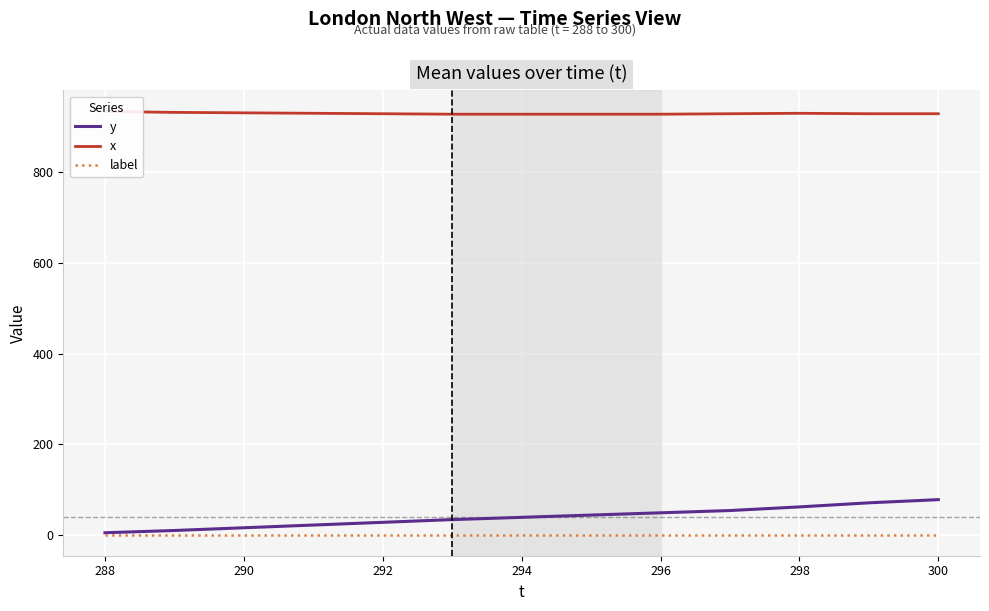

True or false: y has a value of 62 at 298.

True